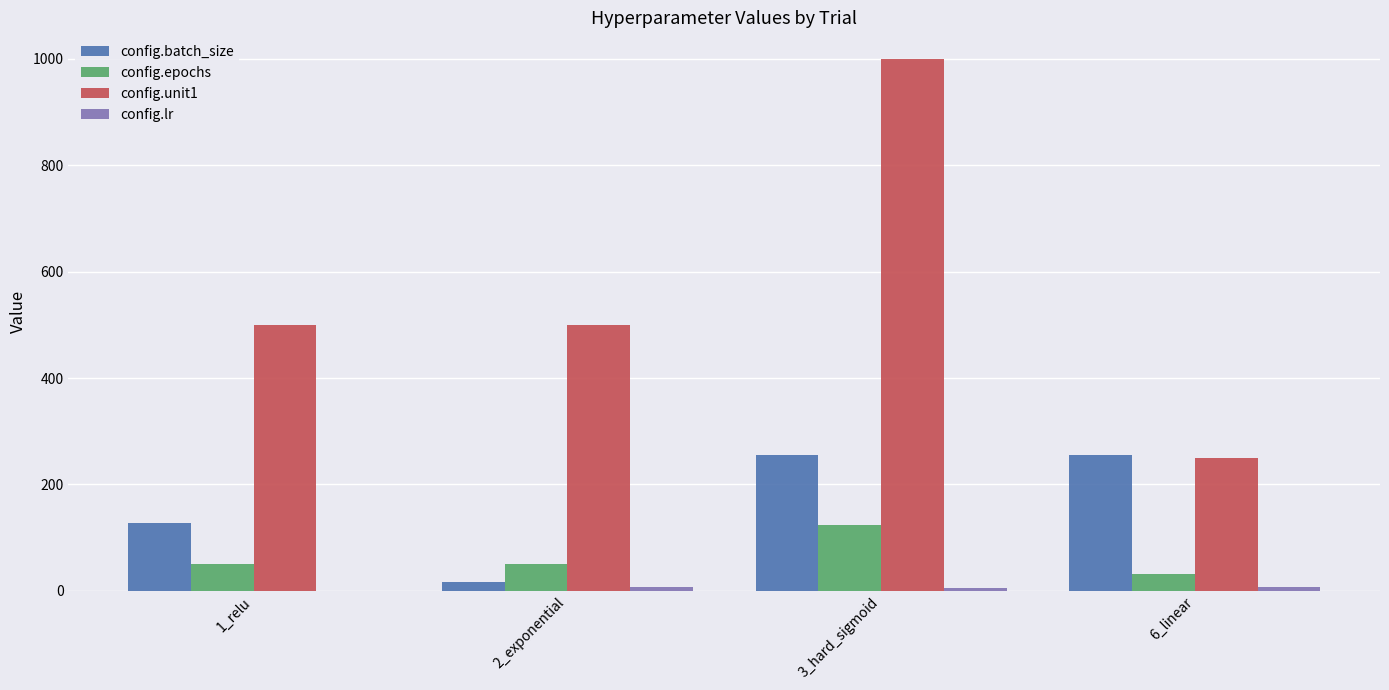

The value of config.unit1 at 6_linear is 250.0. True or false?

True